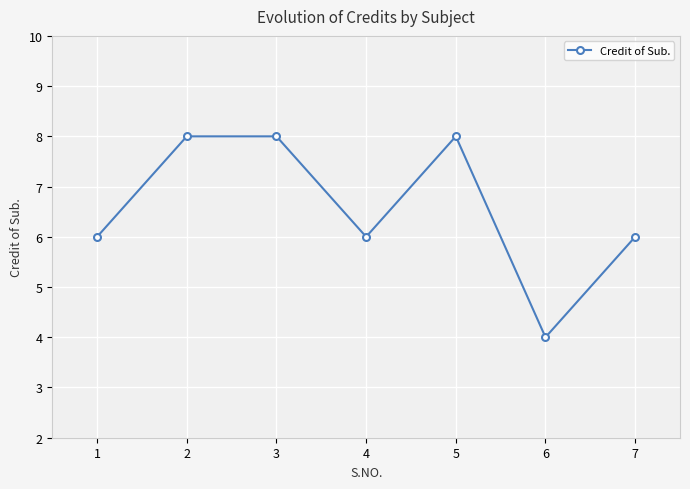

What value does the data have at 7?

6